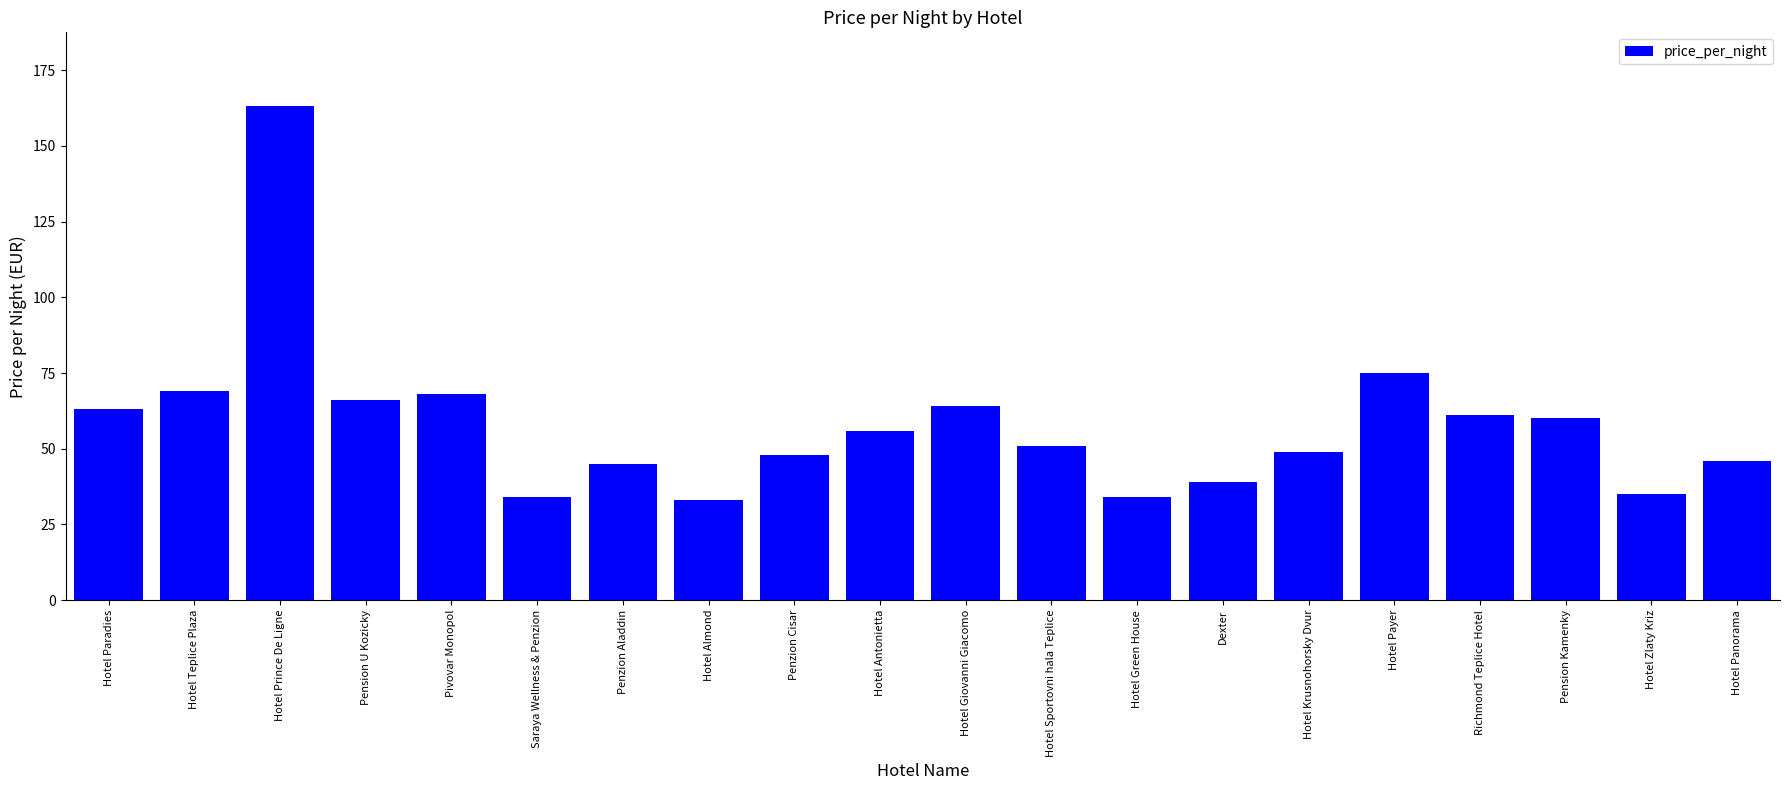

Approximately how many times larger is the value at Hotel Panorama compared to Penzion Aladdin?

1.0